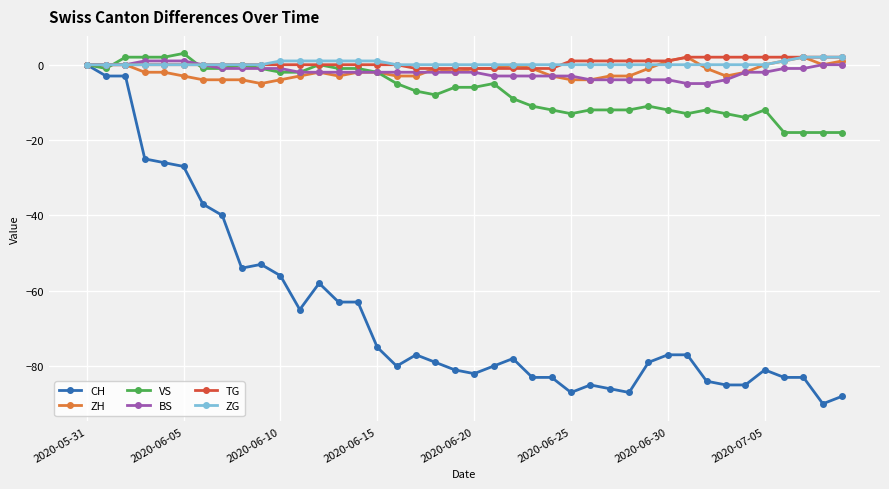

Reading right to left, transcribe all the data shown in this chart.

CH: -88	-90	-83	-83	-81	-85	-85	-84	-77	-77	-79	-87	-86	-85	-87	-83	-83	-78	-80	-82	-81	-79	-77	-80	-75	-63	-63	-58	-65	-56	-53	-54	-40	-37	-27	-26	-25	-3	-3	0
ZH: 1	0	2	1	0	-2	-3	-1	2	1	-1	-3	-3	-4	-4	-3	-1	0	-1	-1	-2	-1	-3	-3	-2	-2	-3	-2	-3	-4	-5	-4	-4	-4	-3	-2	-2	0	0	0
VS: -18	-18	-18	-18	-12	-14	-13	-12	-13	-12	-11	-12	-12	-12	-13	-12	-11	-9	-5	-6	-6	-8	-7	-5	-2	-1	-1	0	-2	-2	-1	0	-1	-1	3	2	2	2	-1	0
BS: 0	0	-1	-1	-2	-2	-4	-5	-5	-4	-4	-4	-4	-4	-3	-3	-3	-3	-3	-2	-2	-2	-2	-2	-2	-2	-2	-2	-2	-1	-1	-1	-1	0	1	1	1	0	0	0
TG: 2	2	2	2	2	2	2	2	2	1	1	1	1	1	1	-1	-1	-1	-1	-1	-1	-1	-1	0	0	0	0	0	0	0	0	0	0	0	0	0	0	0	0	0
ZG: 2	2	2	1	0	0	0	0	0	0	0	0	0	0	0	0	0	0	0	0	0	0	0	0	1	1	1	1	1	1	0	0	0	0	0	0	0	0	0	0